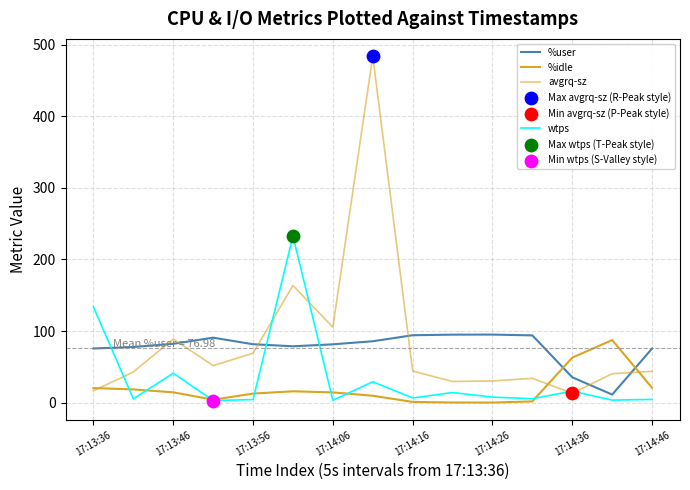

Is this an area chart (filled region under the line)?

No